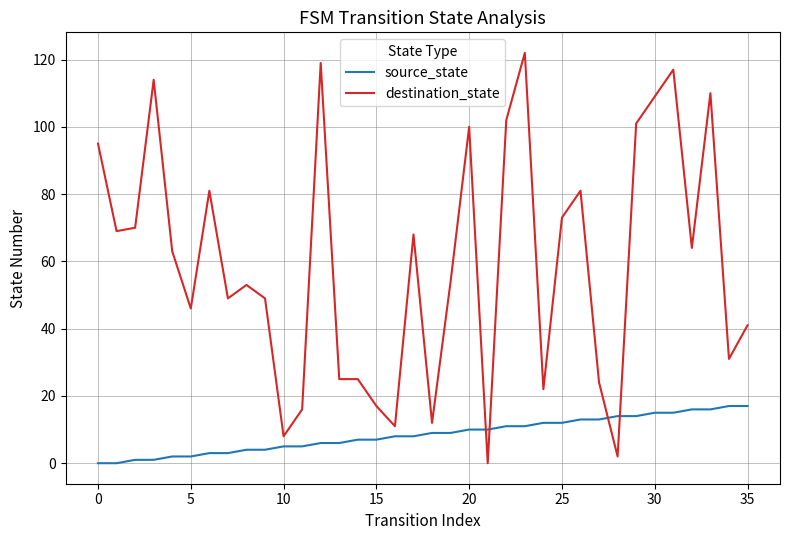

Rank the series by their maximum value, from lowest to highest.

source_state, destination_state